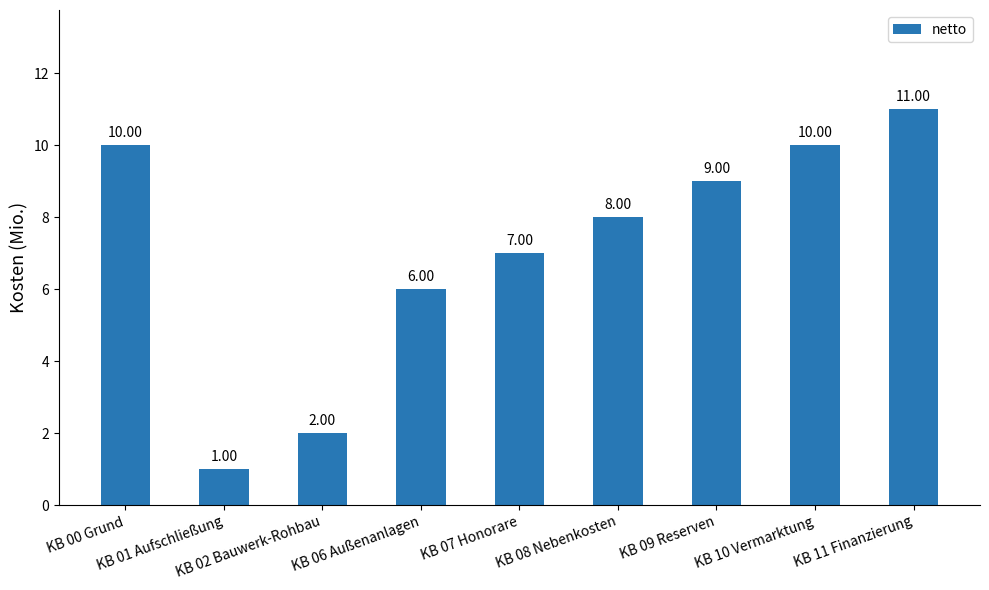

Does the chart contain stacked bars?

No